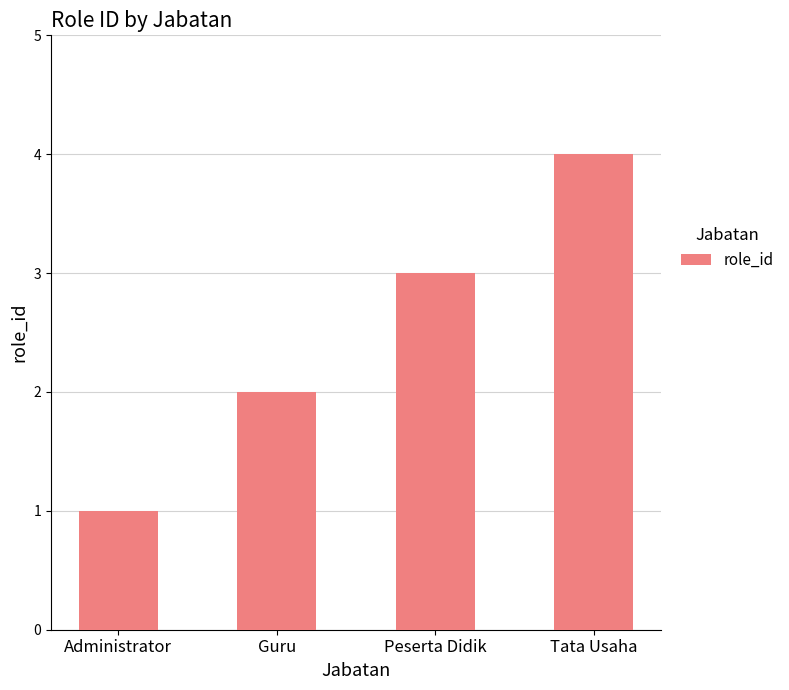

Is it true that the value at Administrator is 2?

False